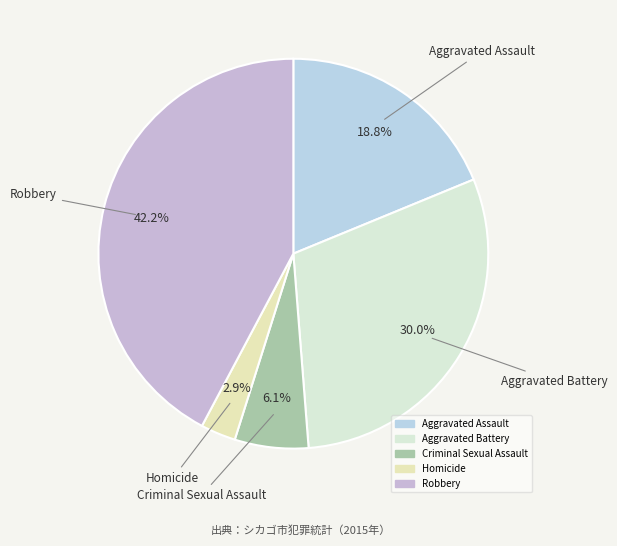

The Criminal Sexual Assault slice represents 12% of the pie. True or false?

False